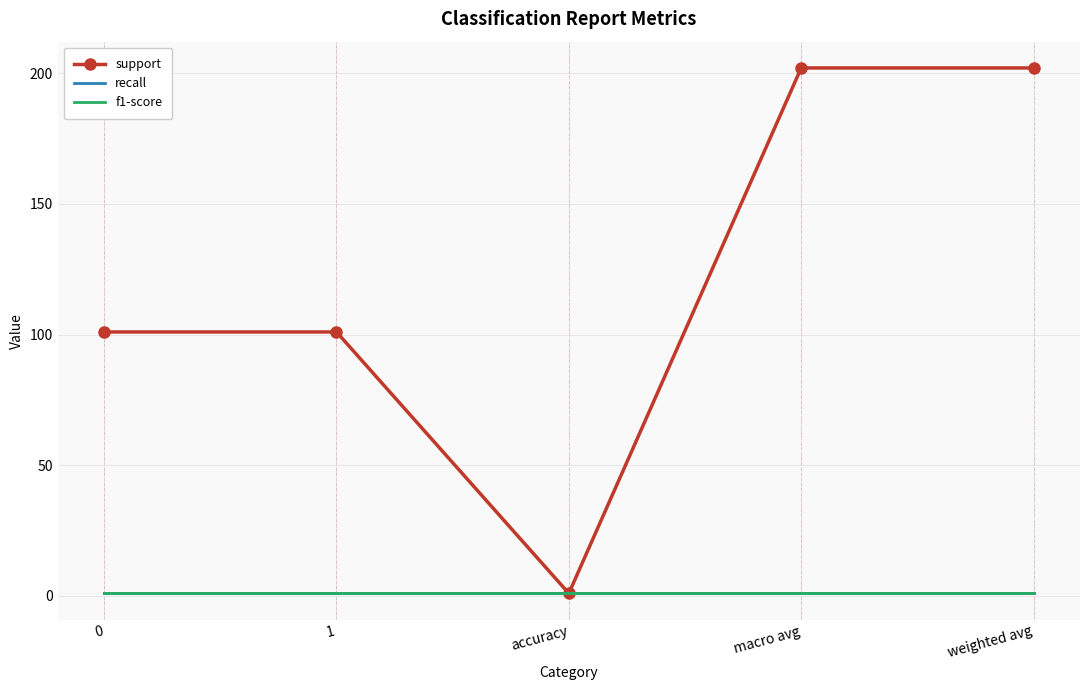

Reading left to right, transcribe all the data shown in this chart.

support: 101	101	1	202	202
recall: 1	1	1	1	1
f1-score: 1	1	1	1	1